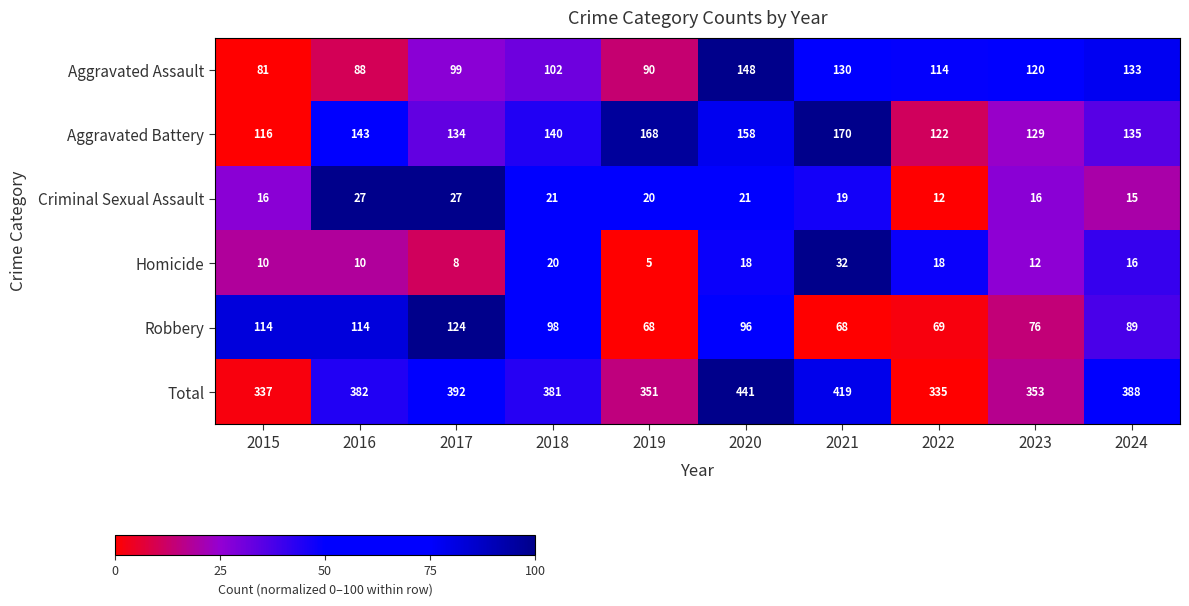

How many series are shown in this chart?

6